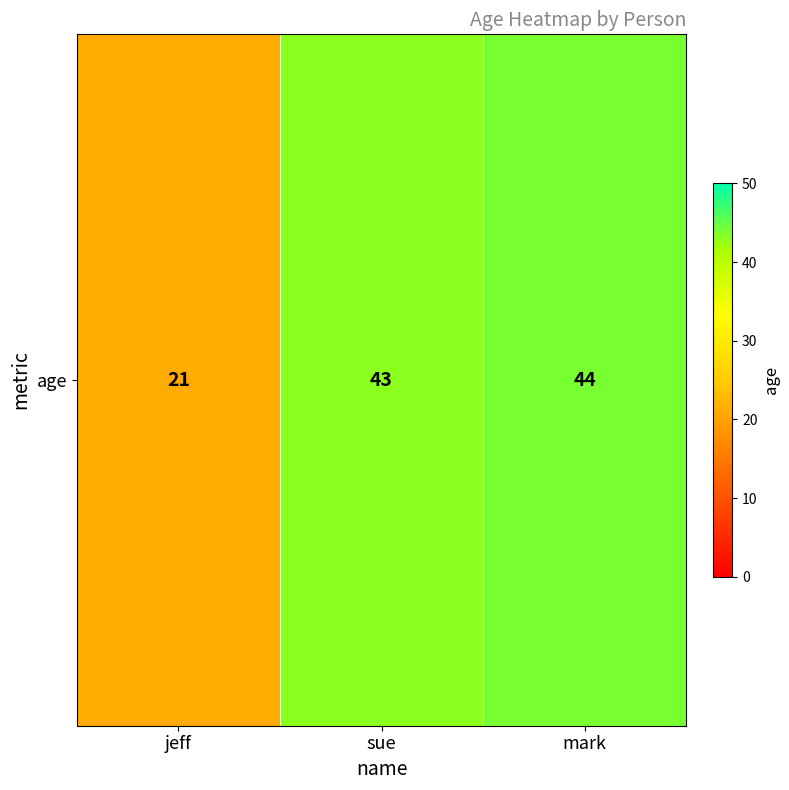

The chart shows a value of 74 at sue. True or false?

False